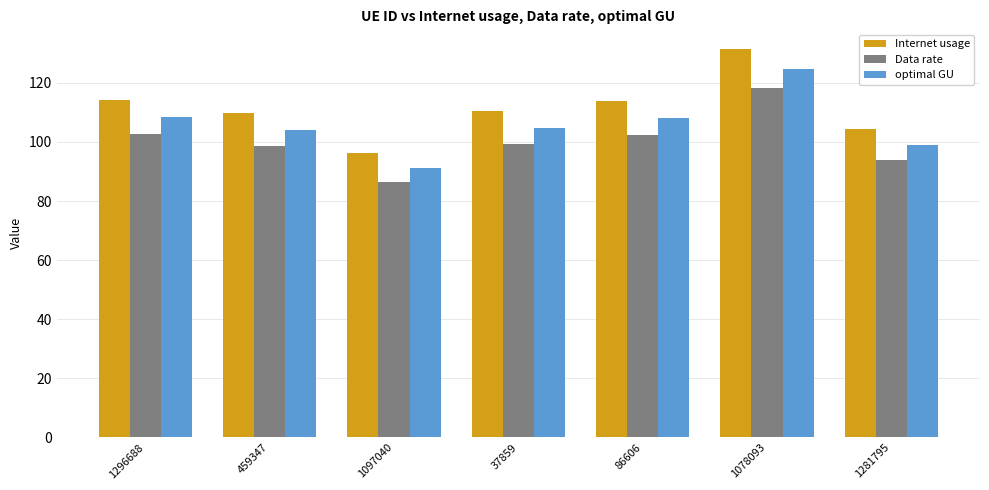

List the series in order of their overall mean, lowest first.

Data rate, optimal GU, Internet usage